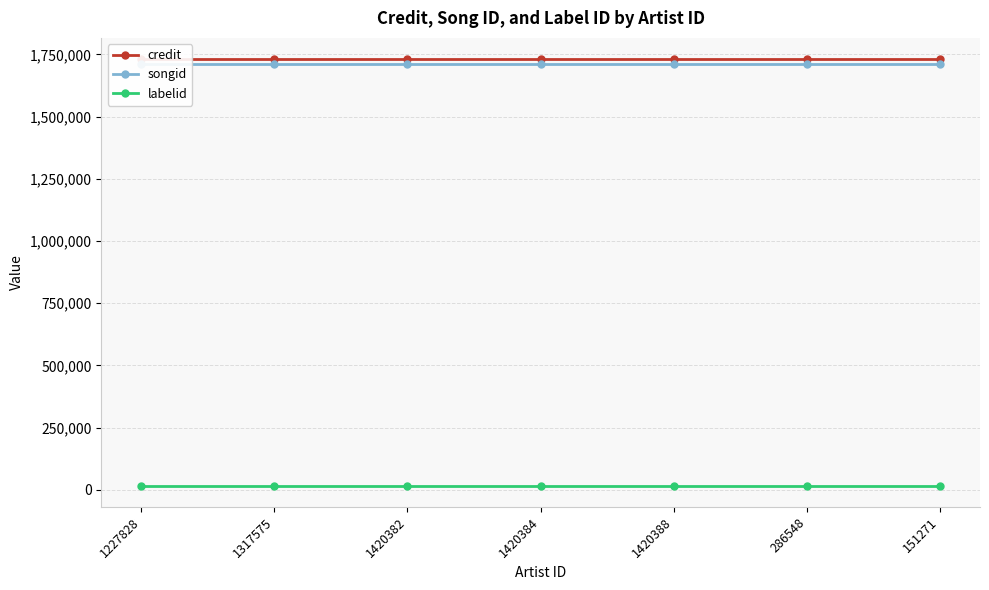

What is the sum of the songid values at 286548 and 151271?

3423136